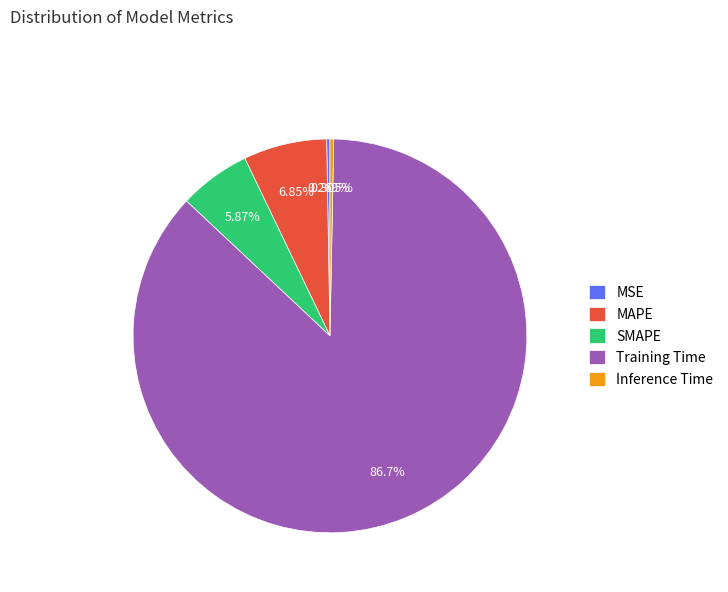

To the nearest percent, what is the average slice percentage?

20%